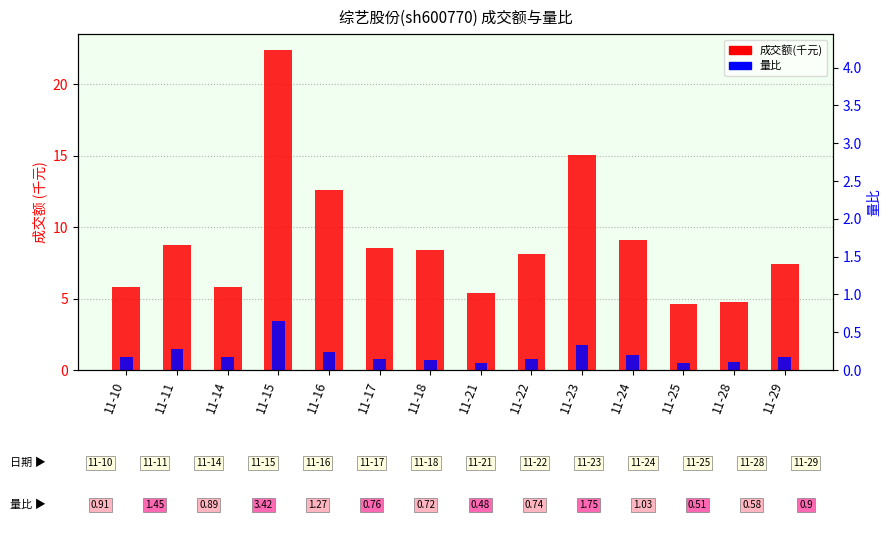

What is the sum of all 成交额(千元) values?

126.7